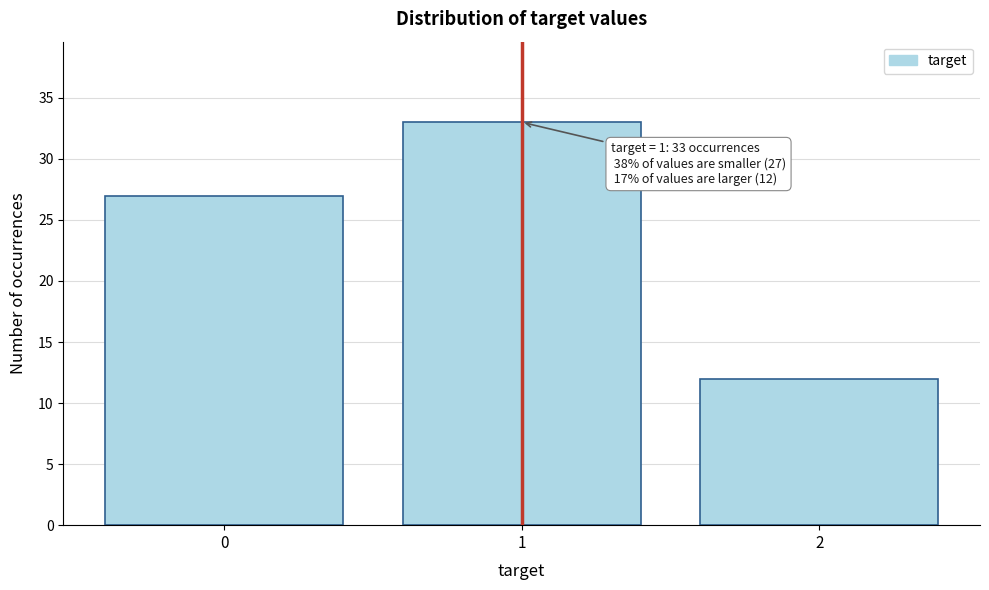

Reading left to right, what are all the values shown in this chart?

0=27	1=33	2=12